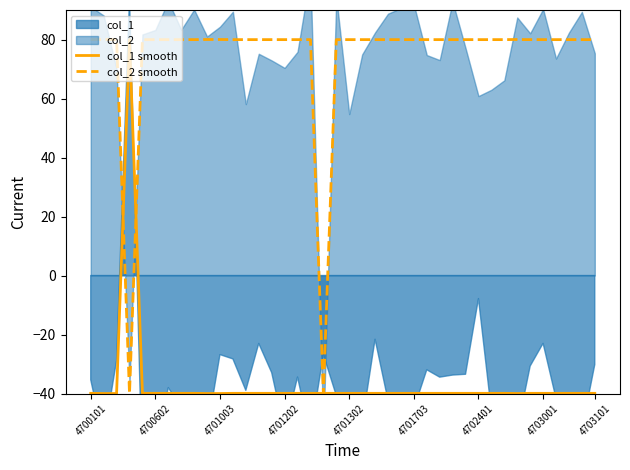

Is the value of col_1 smooth at 18 greater than the value of col_2 smooth at 21?

No